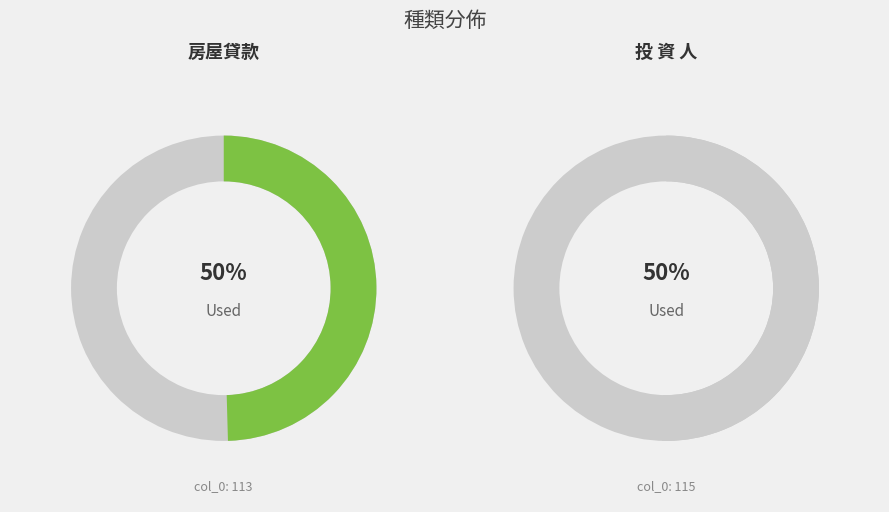

To the nearest percent, what is the average slice percentage?

50%